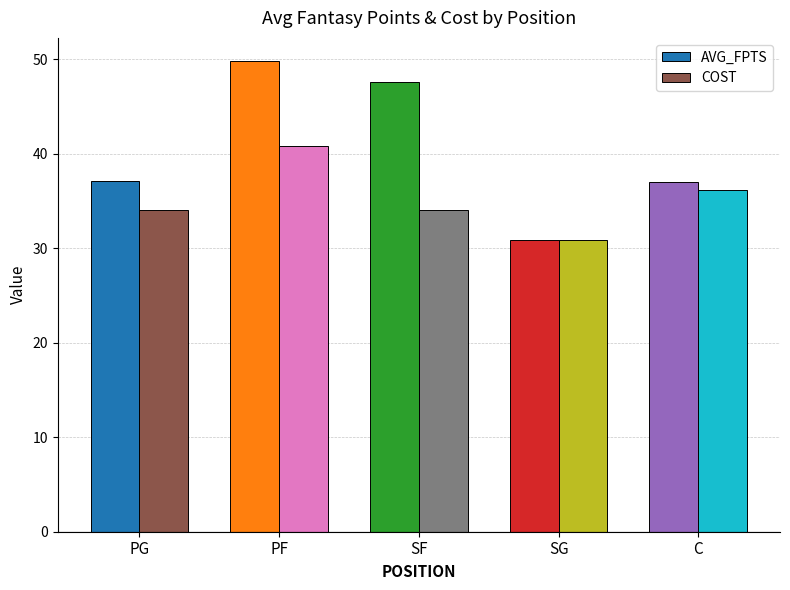

Which series has the largest total across all categories?

AVG_FPTS